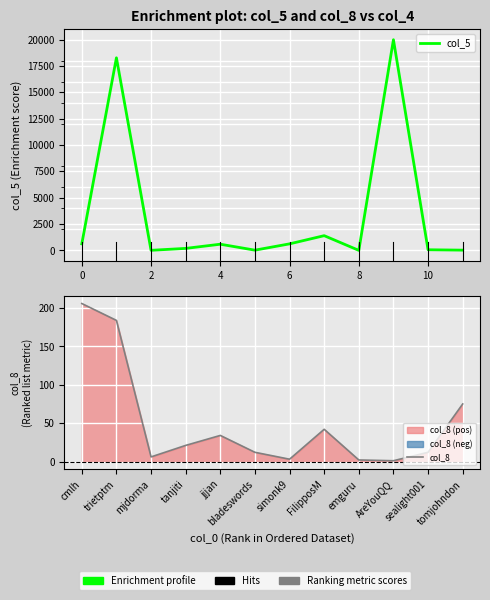

Where is col_8 nearest to the value 103?

tomjohndon